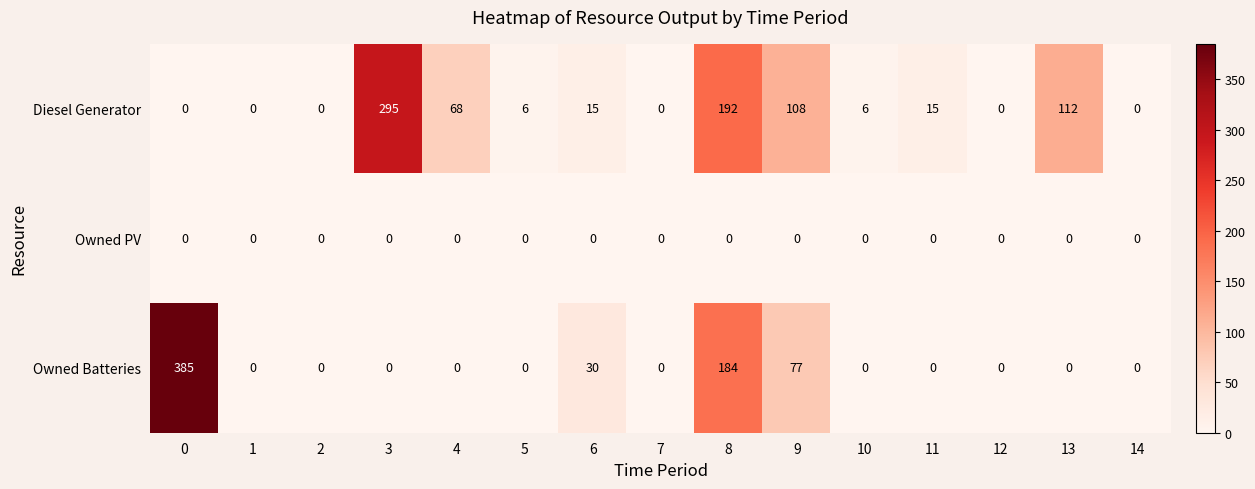

How many series are shown in this chart?

3